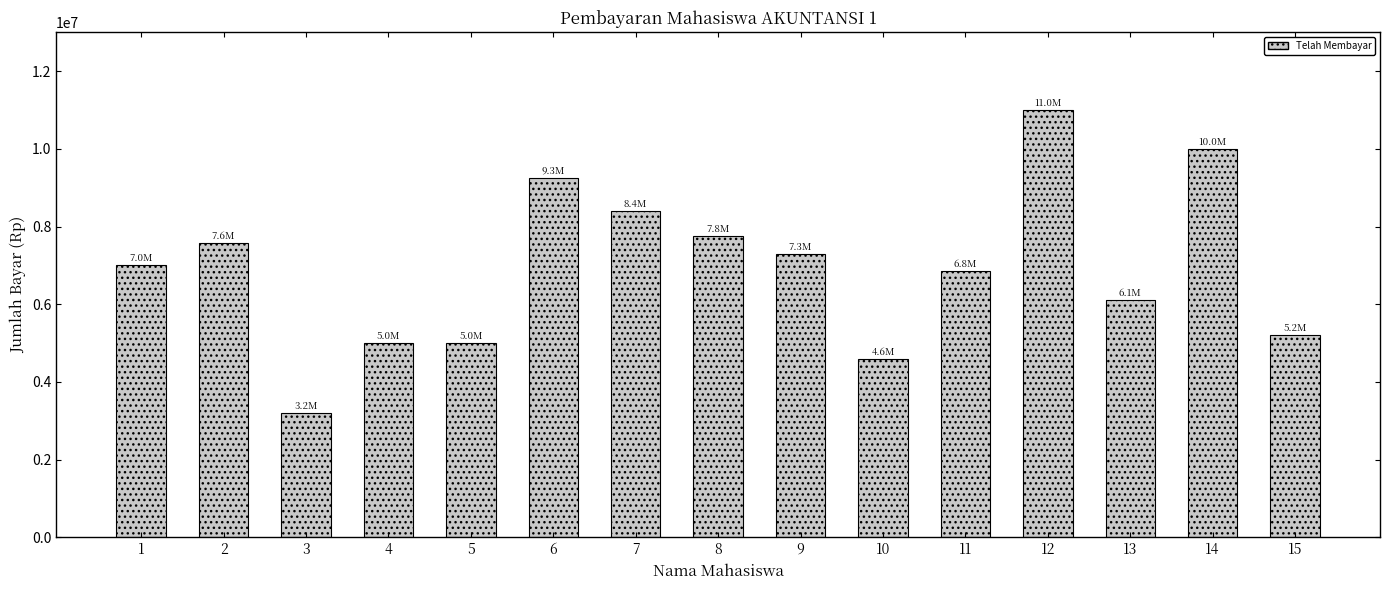

What is the sum of the values at 14 and 7?

18400000